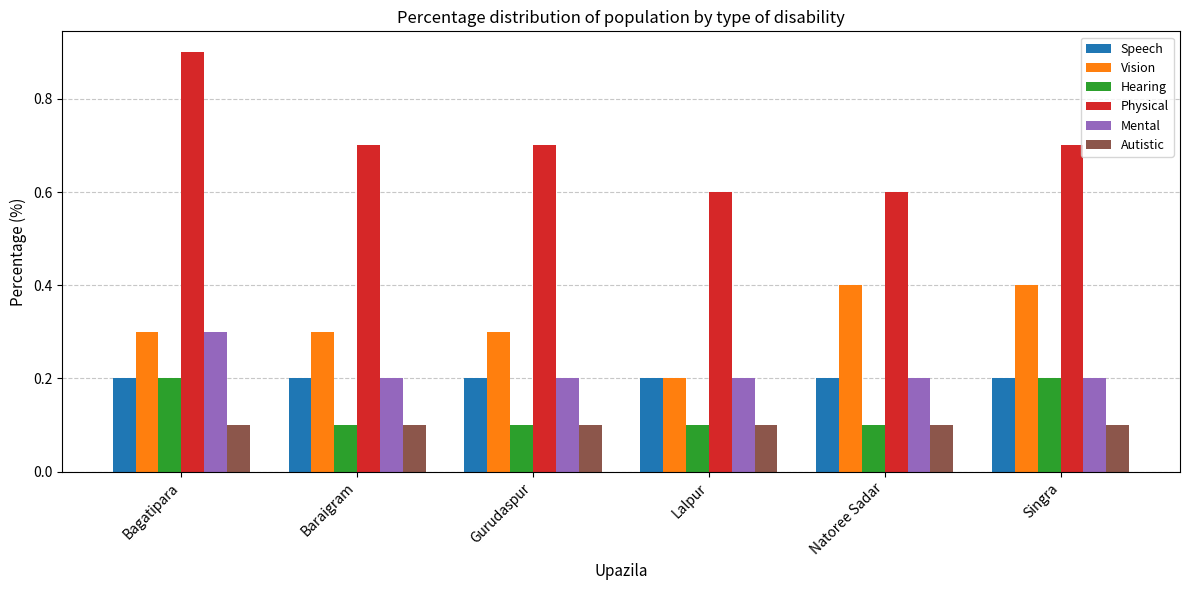

Which series changed the most between Lalpur and Singra?

Vision